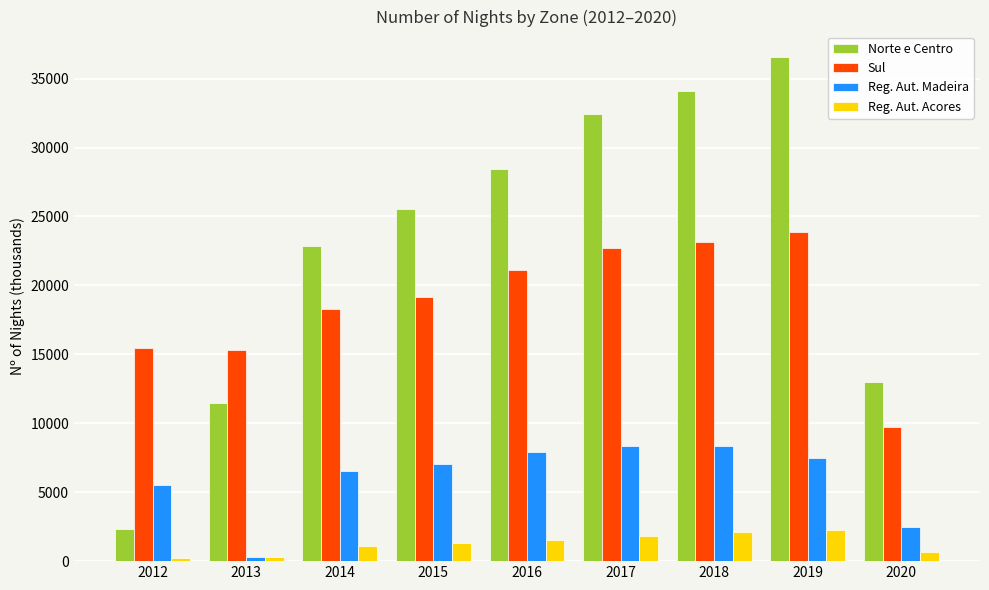

What are all the series names shown in the legend?

Norte e Centro, Sul, Reg. Aut. Madeira, Reg. Aut. Acores